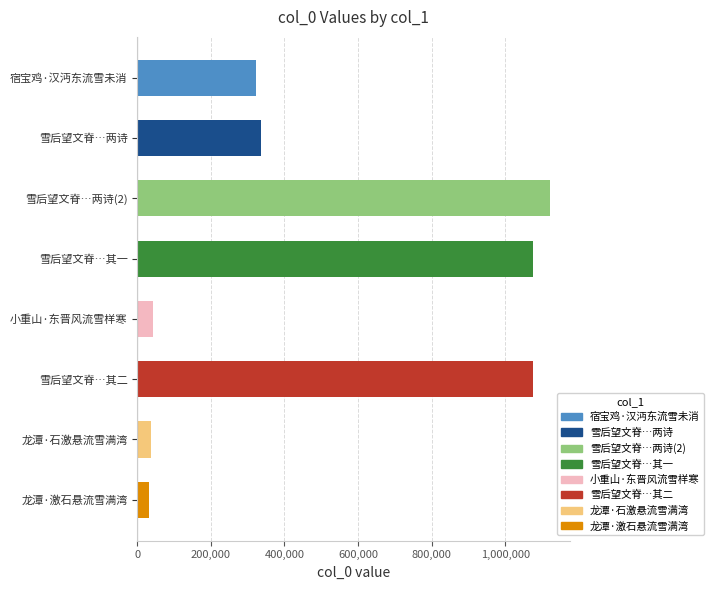

The chart shows a value of 32557 at 龙潭·激石悬流雪满湾. True or false?

True